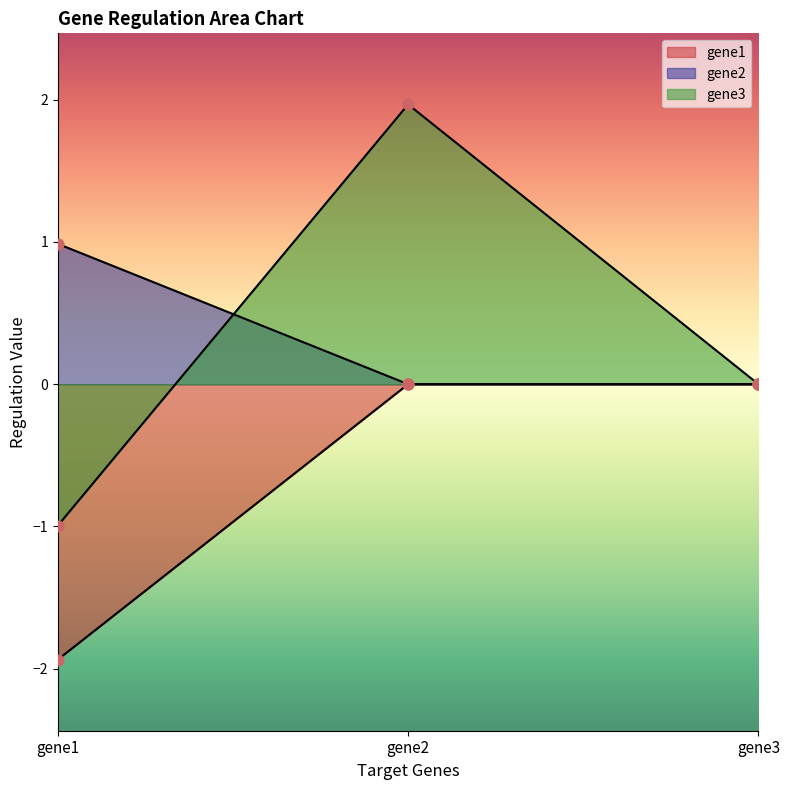

Which series contains the lowest Y value?

gene1